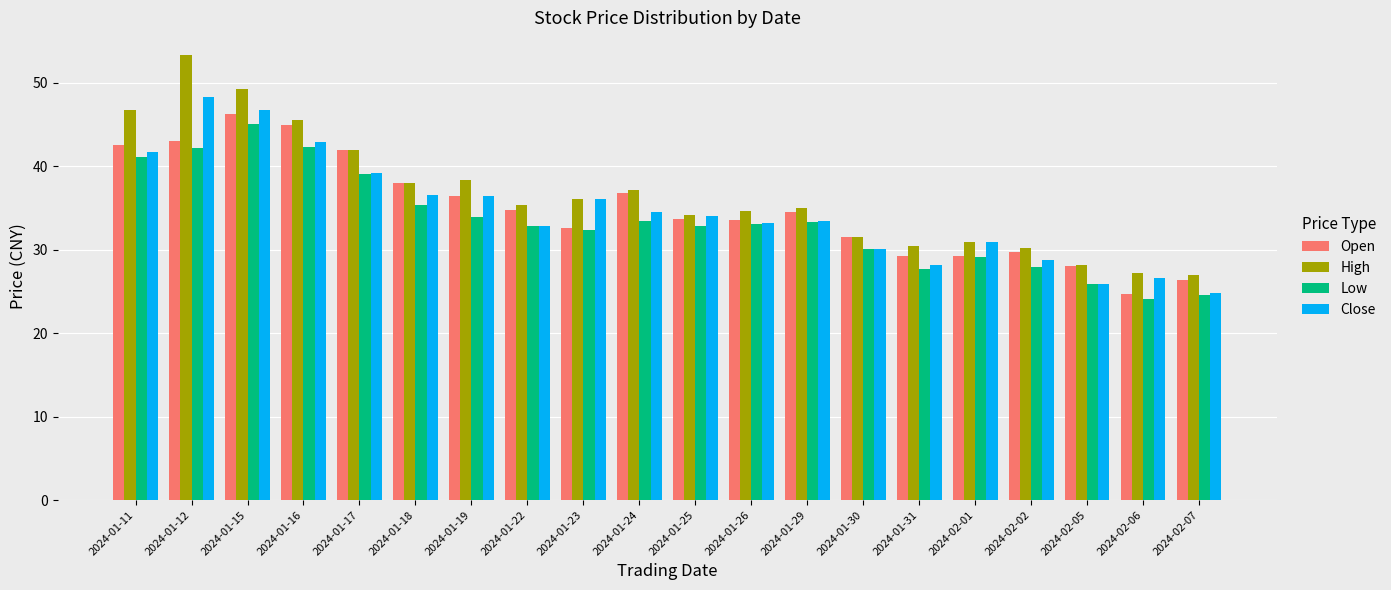

Is the value of Close at 2024-01-30 greater than the value of Low at 2024-01-31?

Yes